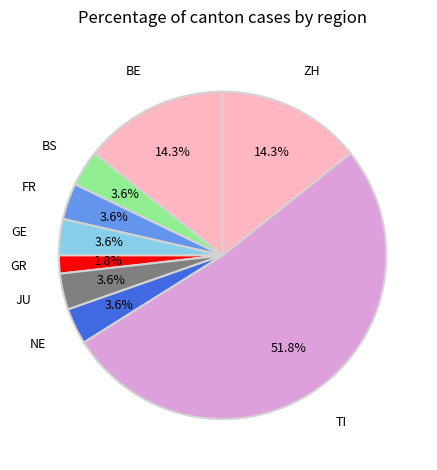

What is the largest slice in the pie chart?

TI